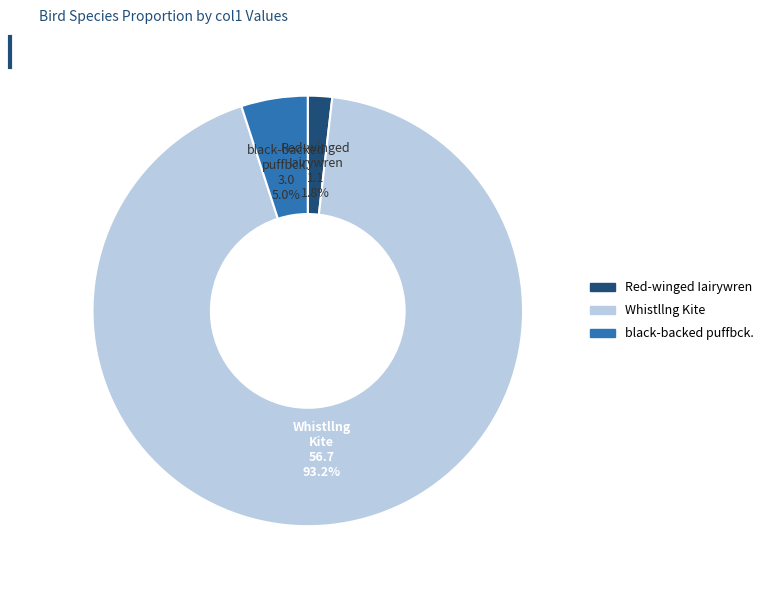

How many slices are in this pie chart?

3